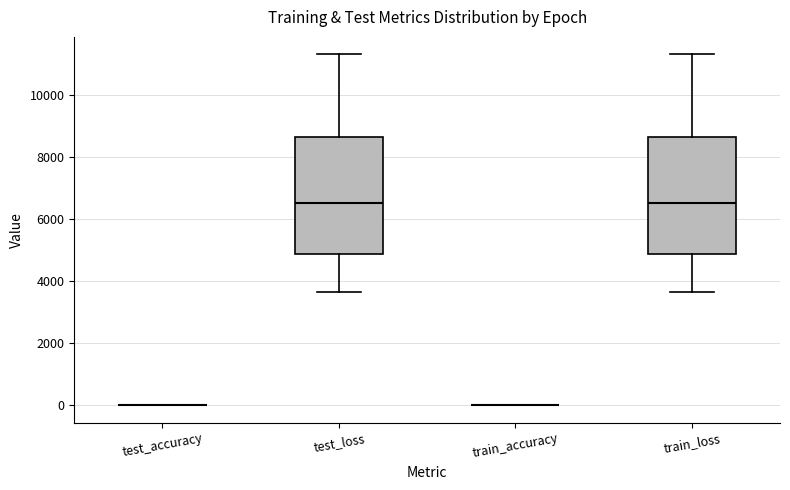

Reading left to right, transcribe this box plot: for each box, give where its median line is, the range the box spans, and where its two whiskers end, as read against the y-axis. The values are not printed on the chart, so give them approximately, as read against the axis.

test_accuracy: box collapsed to a line at 0, whiskers 0 to 0
test_loss: median 6600, box 4800 to 8600, whiskers 3600 to 11200
train_accuracy: box collapsed to a line at 0, whiskers 0 to 0
train_loss: median 6600, box 4800 to 8600, whiskers 3600 to 11200